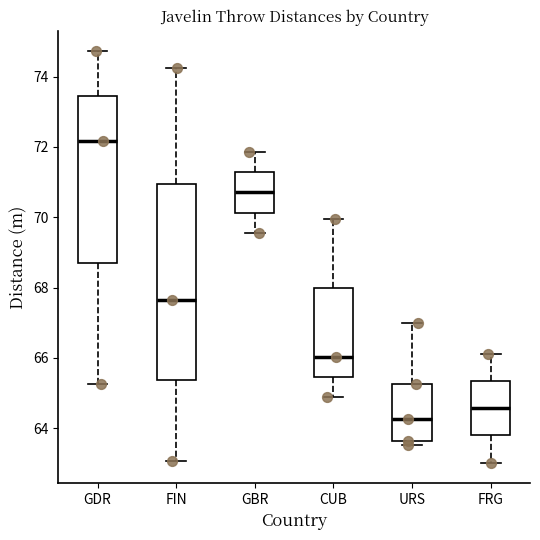

Reading left to right, read every box against the y-axis: the position of its median line, the range the box covers, and the ends of its whiskers. The values are not printed on the chart, so give them approximately, as read against the axis.

GDR: median 72.2, box 68.8 to 73.4, whiskers 65.2 to 74.8
FIN: median 67.6, box 65.4 to 71.0, whiskers 63.0 to 74.2
GBR: median 70.8, box 70.2 to 71.2, whiskers 69.6 to 71.8
CUB: median 66.0, box 65.4 to 68.0, whiskers 65.0 to 70.0
URS: median 64.2, box 63.6 to 65.2, whiskers 63.6 (just below the box's lower edge) to 67.0
FRG: median 64.6, box 63.8 to 65.4, whiskers 63.0 to 66.2